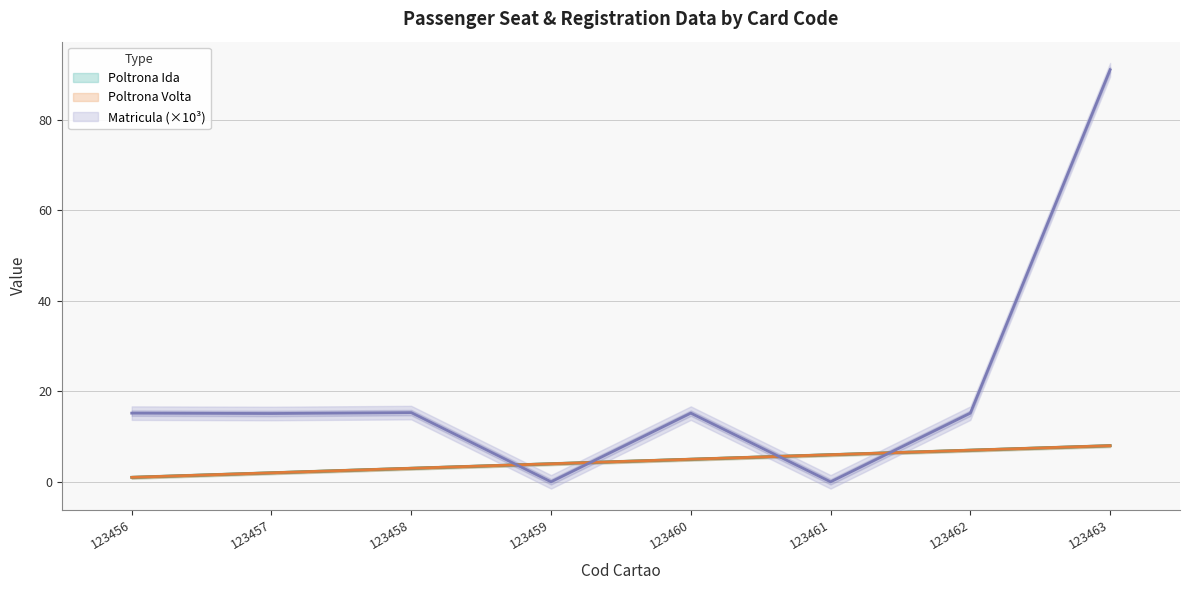

The value of Matricula at 123460 is 25.2. True or false?

False